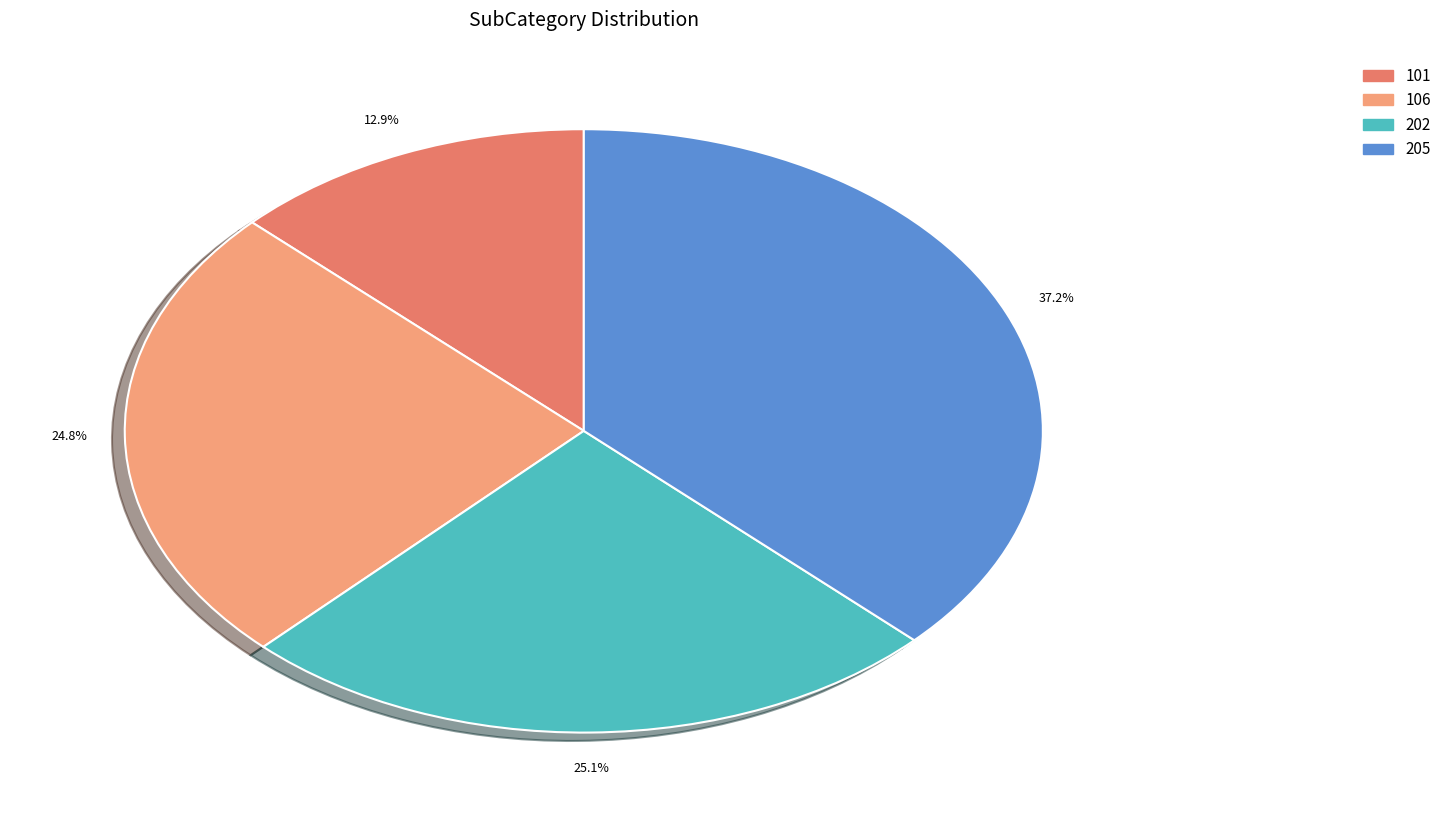

Is it true that 106 is 25% of the pie?

True